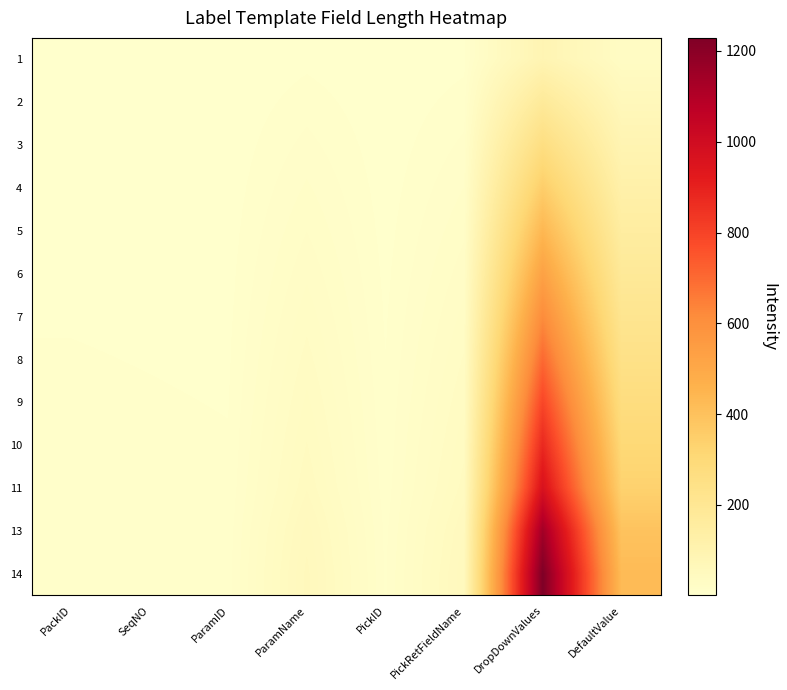

List the series in order of their peak value, highest first.

14, 13, 11, 10, 9, 8, 7, 6, 5, 4, 3, 2, 1